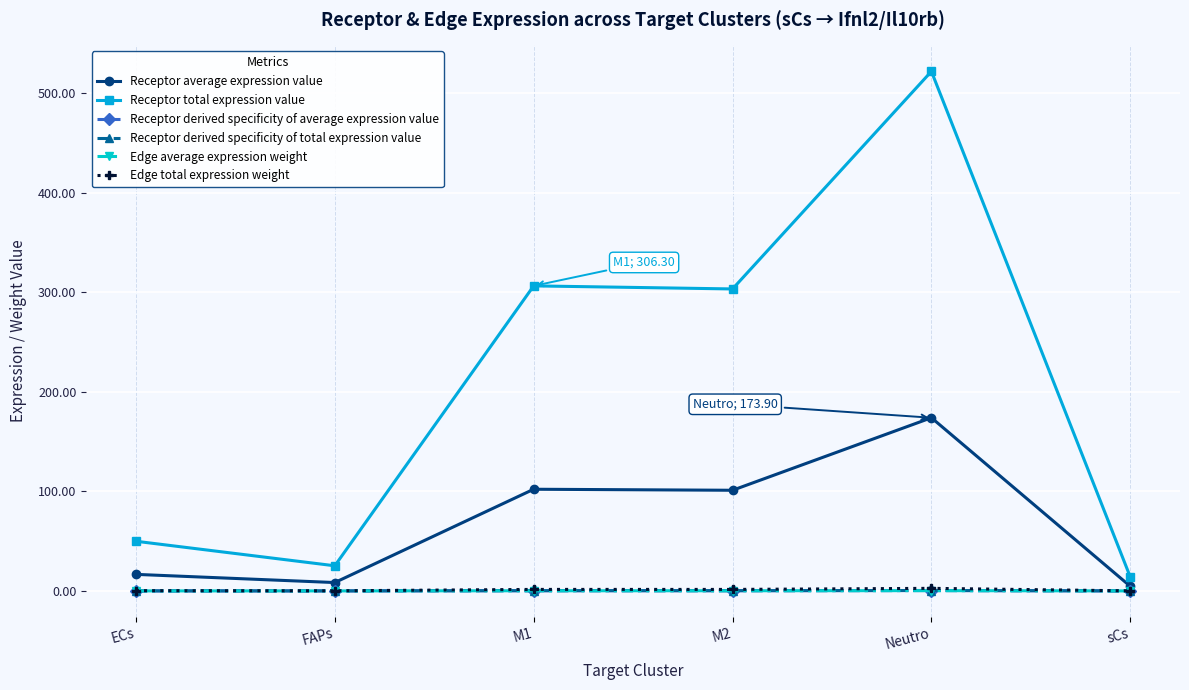

Does the chart have visible grid lines?

Yes